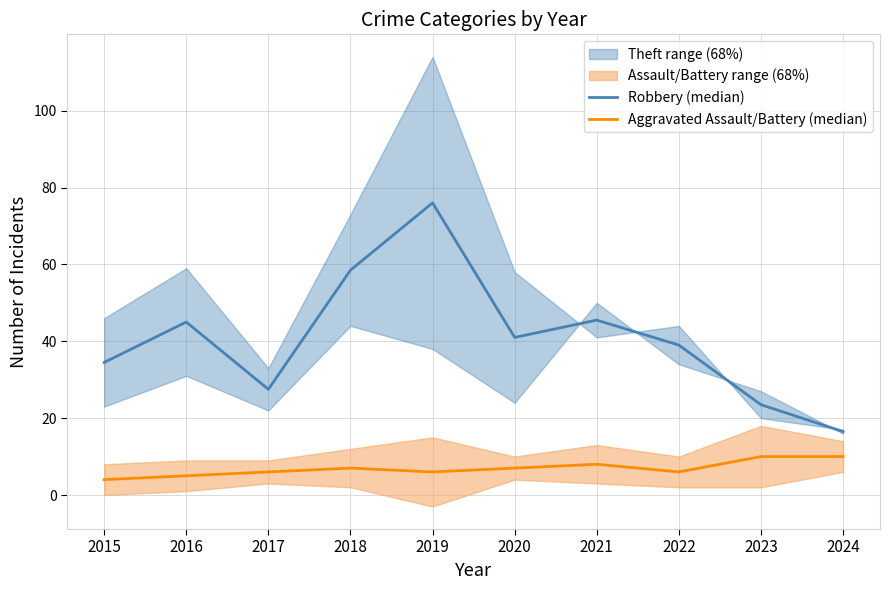

What is the sum of the Aggravated Assault/Battery (median) values at 2024 and 2022?

16.0